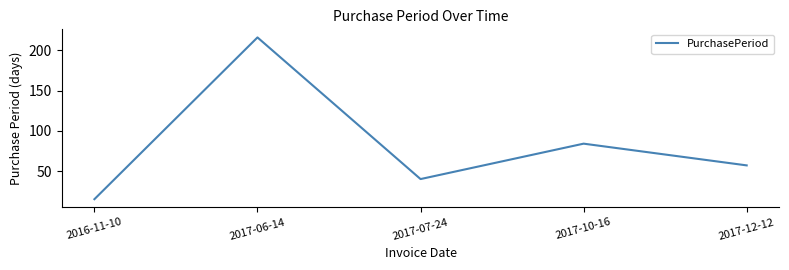

List the labels in order of value, smallest first.

2016-11-10, 2017-07-24, 2017-12-12, 2017-10-16, 2017-06-14